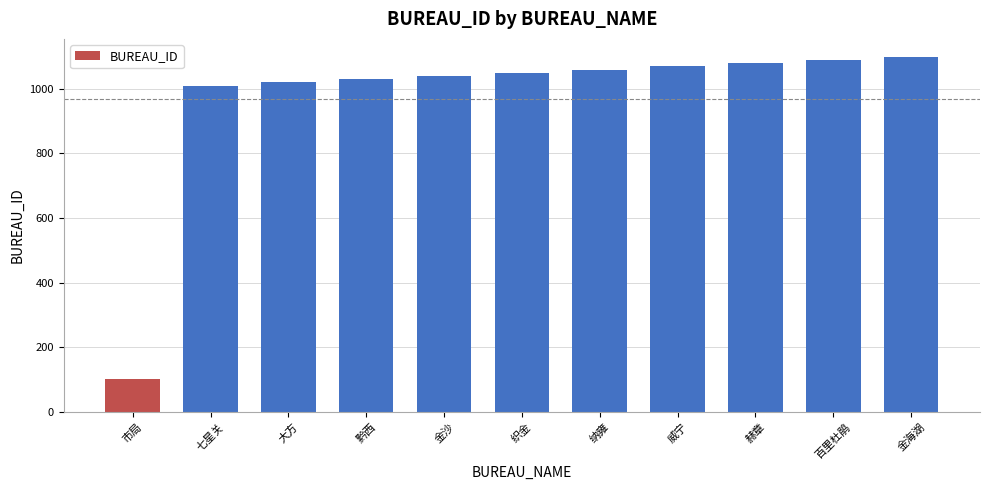

What is the sum of the values at 织金 and 金海湖?

2150